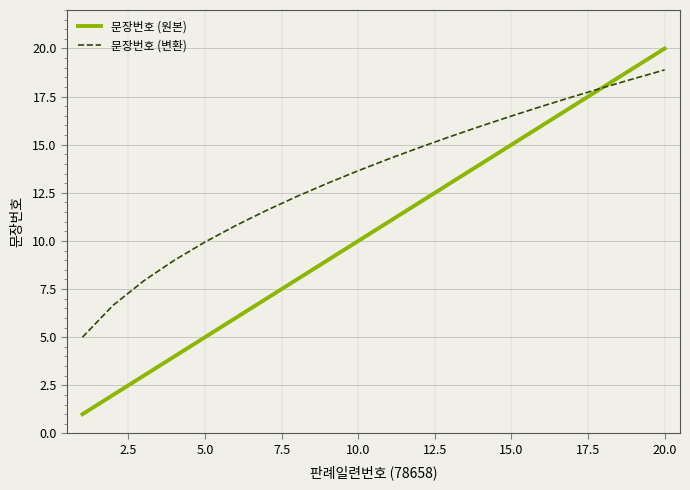

What is the greatest value displayed?

20.0